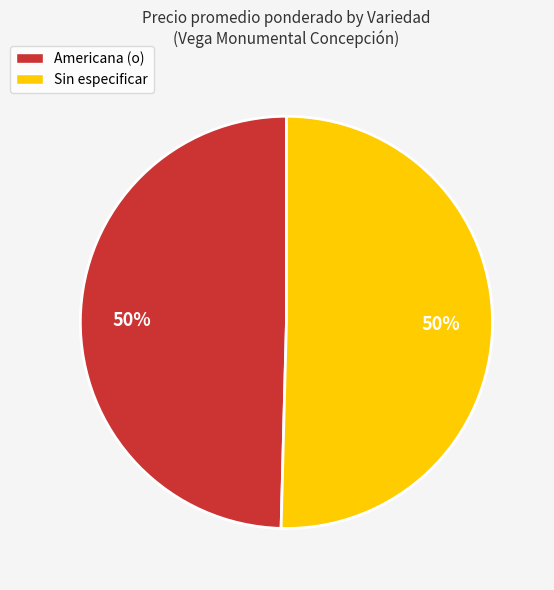

Approximately how many times larger is the value at Americana (o) compared to Sin especificar?

1.0